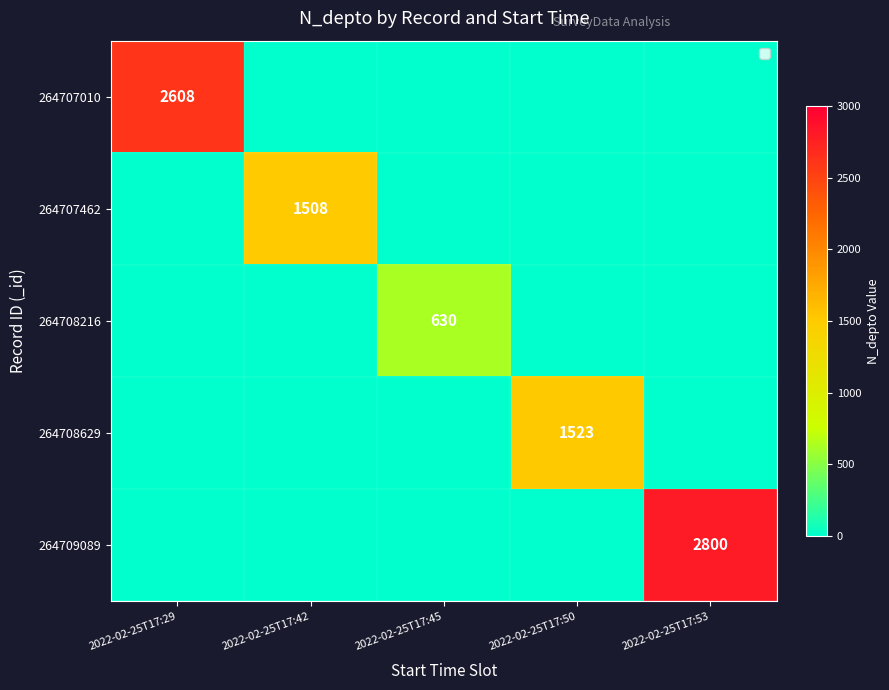

What is the difference between the maximum and minimum values in the 264708216 series?

630